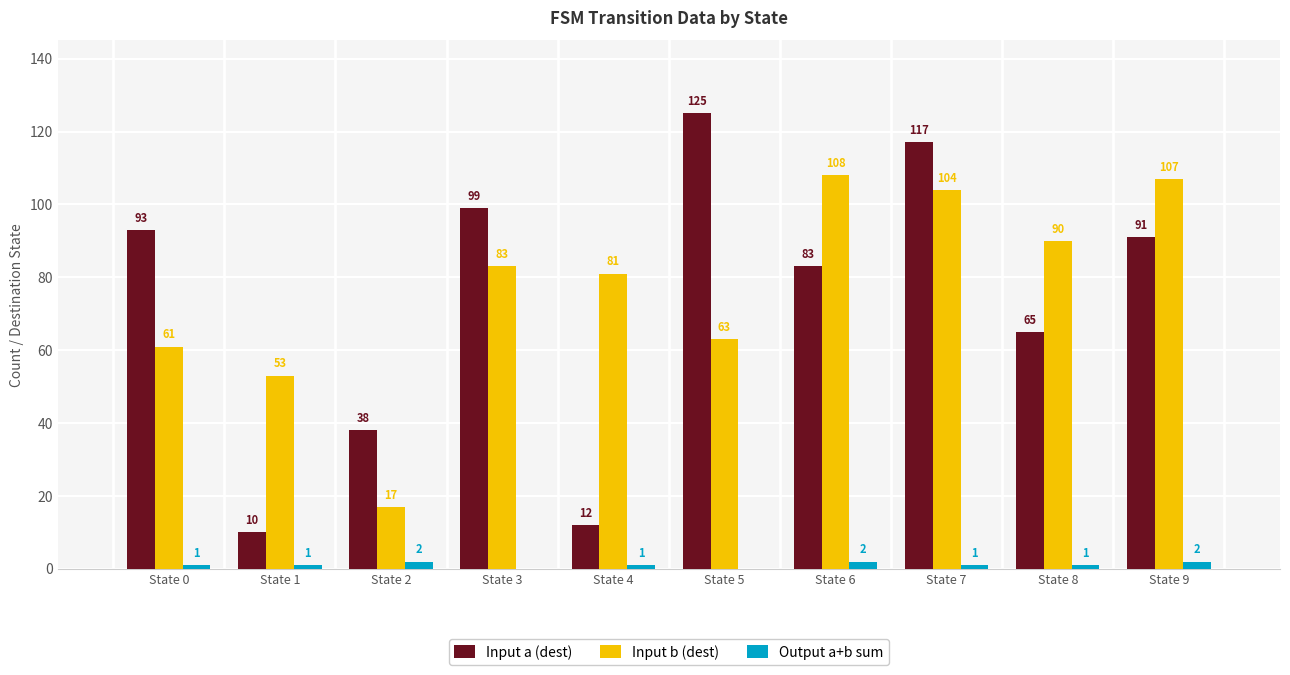

What are all the series names shown in the legend?

Input a (dest), Input b (dest), Output a+b sum